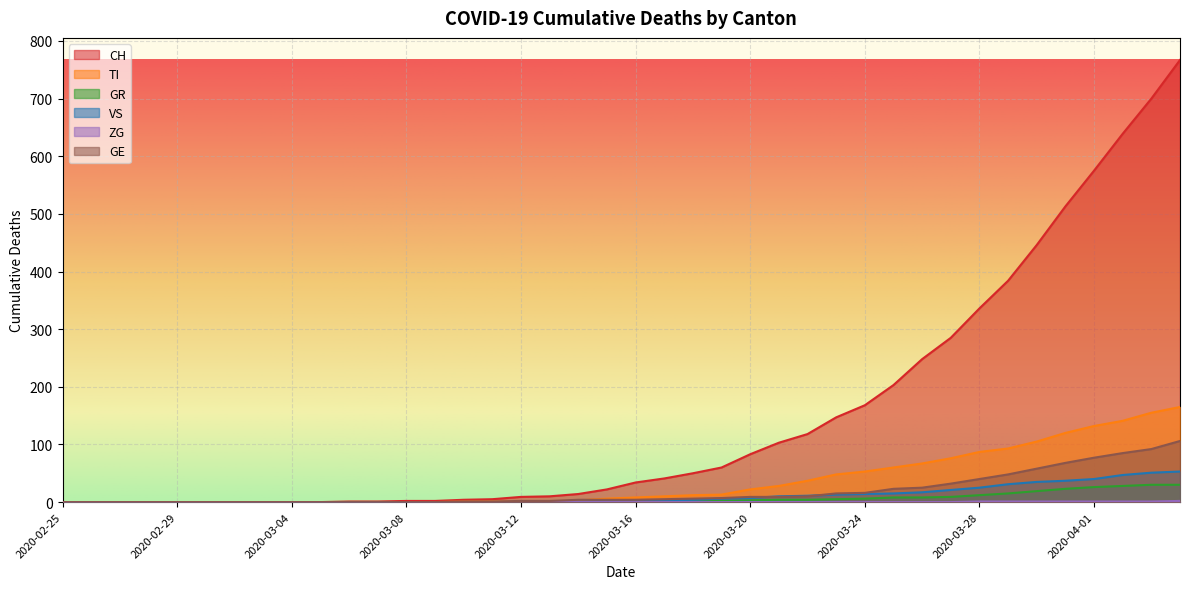

Reading left to right, what are all the values shown in this chart?

CH: 2020-02-25=0	2020-02-26=0	2020-02-27=0	2020-02-28=0	2020-02-29=0	2020-03-01=0	2020-03-02=0	2020-03-03=0	2020-03-04=0	2020-03-05=0	2020-03-06=1	2020-03-07=1	2020-03-08=2	2020-03-09=2	2020-03-10=4	2020-03-11=5	2020-03-12=9	2020-03-13=10	2020-03-14=14	2020-03-15=22	2020-03-16=34	2020-03-17=41	2020-03-18=50	2020-03-19=60	2020-03-20=83	2020-03-21=103	2020-03-22=118	2020-03-23=147	2020-03-24=168	2020-03-25=203	2020-03-26=248	2020-03-27=285	2020-03-28=336	2020-03-29=384	2020-03-30=446	2020-03-31=513	2020-04-01=575	2020-04-02=639	2020-04-03=700	2020-04-04=767
TI: 2020-02-25=0	2020-02-26=0	2020-02-27=0	2020-02-28=0	2020-02-29=0	2020-03-01=0	2020-03-02=0	2020-03-03=0	2020-03-04=0	2020-03-05=0	2020-03-06=0	2020-03-07=0	2020-03-08=0	2020-03-09=0	2020-03-10=1	2020-03-11=1	2020-03-12=1	2020-03-13=1	2020-03-14=3	2020-03-15=6	2020-03-16=8	2020-03-17=10	2020-03-18=12	2020-03-19=13	2020-03-20=22	2020-03-21=28	2020-03-22=37	2020-03-23=48	2020-03-24=53	2020-03-25=60	2020-03-26=67	2020-03-27=76	2020-03-28=87	2020-03-29=93	2020-03-30=105	2020-03-31=120	2020-04-01=132	2020-04-02=141	2020-04-03=155	2020-04-04=165
GR: 2020-02-25=0	2020-02-26=0	2020-02-27=0	2020-02-28=0	2020-02-29=0	2020-03-01=0	2020-03-02=0	2020-03-03=0	2020-03-04=0	2020-03-05=0	2020-03-06=0	2020-03-07=0	2020-03-08=0	2020-03-09=0	2020-03-10=0	2020-03-11=0	2020-03-12=0	2020-03-13=0	2020-03-14=0	2020-03-15=0	2020-03-16=1	2020-03-17=1	2020-03-18=1	2020-03-19=2	2020-03-20=3	2020-03-21=4	2020-03-22=4	2020-03-23=5	2020-03-24=6	2020-03-25=8	2020-03-26=8	2020-03-27=9	2020-03-28=12	2020-03-29=15	2020-03-30=19	2020-03-31=23	2020-04-01=26	2020-04-02=28	2020-04-03=30	2020-04-04=30
VS: 2020-02-25=0	2020-02-26=0	2020-02-27=0	2020-02-28=0	2020-02-29=0	2020-03-01=0	2020-03-02=0	2020-03-03=0	2020-03-04=0	2020-03-05=0	2020-03-06=0	2020-03-07=0	2020-03-08=0	2020-03-09=0	2020-03-10=0	2020-03-11=0	2020-03-12=0	2020-03-13=1	2020-03-14=1	2020-03-15=2	2020-03-16=3	2020-03-17=3	2020-03-18=4	2020-03-19=6	2020-03-20=7	2020-03-21=10	2020-03-22=11	2020-03-23=13	2020-03-24=14	2020-03-25=15	2020-03-26=17	2020-03-27=21	2020-03-28=25	2020-03-29=31	2020-03-30=35	2020-03-31=37	2020-04-01=40	2020-04-02=47	2020-04-03=51	2020-04-04=53
ZG: 2020-02-25=0	2020-02-26=0	2020-02-27=0	2020-02-28=0	2020-02-29=0	2020-03-01=0	2020-03-02=0	2020-03-03=0	2020-03-04=0	2020-03-05=0	2020-03-06=0	2020-03-07=0	2020-03-08=0	2020-03-09=0	2020-03-10=0	2020-03-11=0	2020-03-12=0	2020-03-13=0	2020-03-14=0	2020-03-15=0	2020-03-16=0	2020-03-17=0	2020-03-18=0	2020-03-19=0	2020-03-20=0	2020-03-21=0	2020-03-22=0	2020-03-23=0	2020-03-24=0	2020-03-25=0	2020-03-26=0	2020-03-27=0	2020-03-28=1	2020-03-29=1	2020-03-30=1	2020-03-31=1	2020-04-01=1	2020-04-02=1	2020-04-03=1	2020-04-04=2
GE: 2020-02-25=0	2020-02-26=0	2020-02-27=0	2020-02-28=0	2020-02-29=0	2020-03-01=0	2020-03-02=0	2020-03-03=0	2020-03-04=0	2020-03-05=0	2020-03-06=0	2020-03-07=0	2020-03-08=0	2020-03-09=0	2020-03-10=1	2020-03-11=1	2020-03-12=2	2020-03-13=2	2020-03-14=4	2020-03-15=4	2020-03-16=4	2020-03-17=5	2020-03-18=6	2020-03-19=7	2020-03-20=9	2020-03-21=9	2020-03-22=10	2020-03-23=15	2020-03-24=16	2020-03-25=23	2020-03-26=25	2020-03-27=32	2020-03-28=40	2020-03-29=48	2020-03-30=58	2020-03-31=68	2020-04-01=77	2020-04-02=85	2020-04-03=92	2020-04-04=106